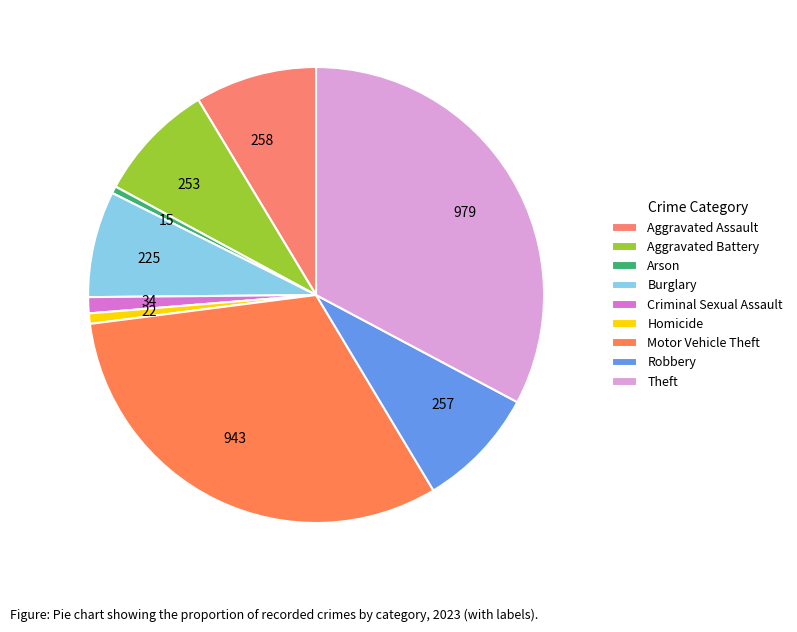

How many slices are in this pie chart?

9